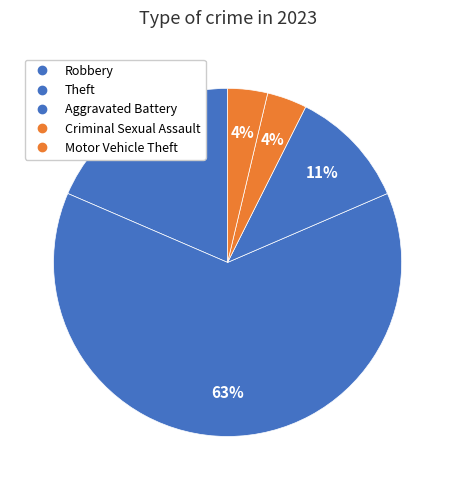

What is the majority slice?

Theft